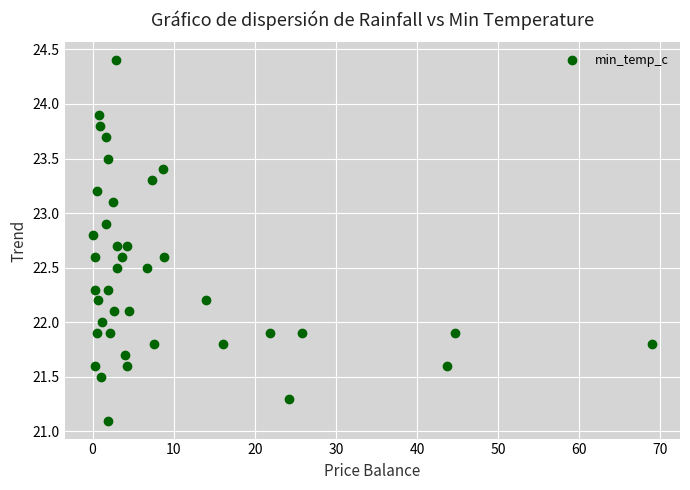

What is the range of Y values (max minus min)?

3.3